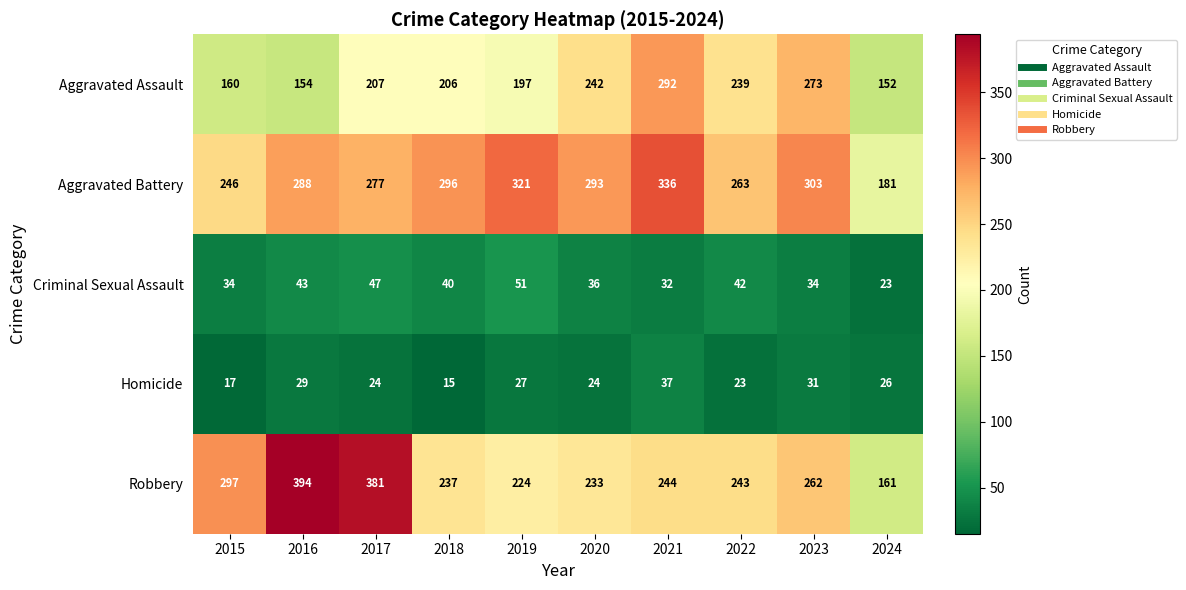

Where does the Aggravated Battery series first go above 293?

2018